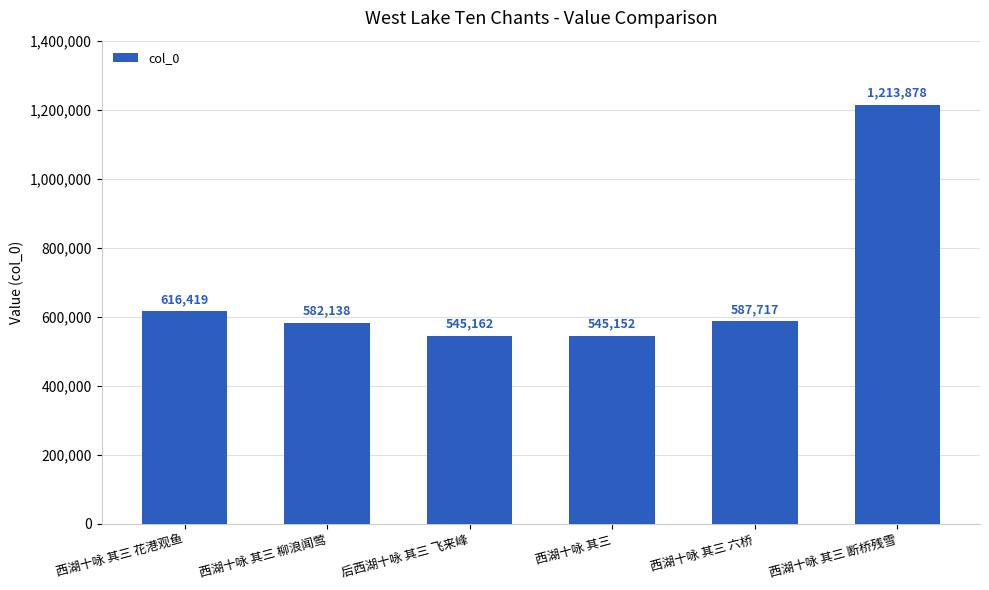

Reading right to left, what are all the values shown in this chart?

1213878	587717	545152	545162	582138	616419